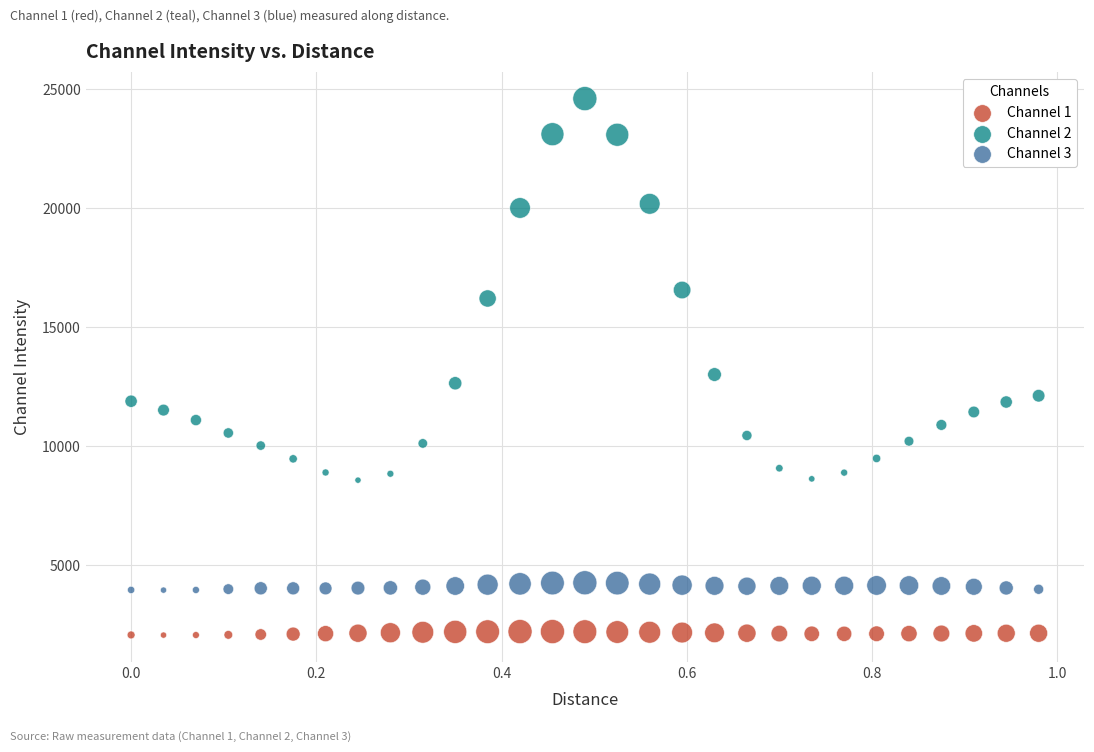

Which series has the largest Y range (max minus min)?

Channel 2